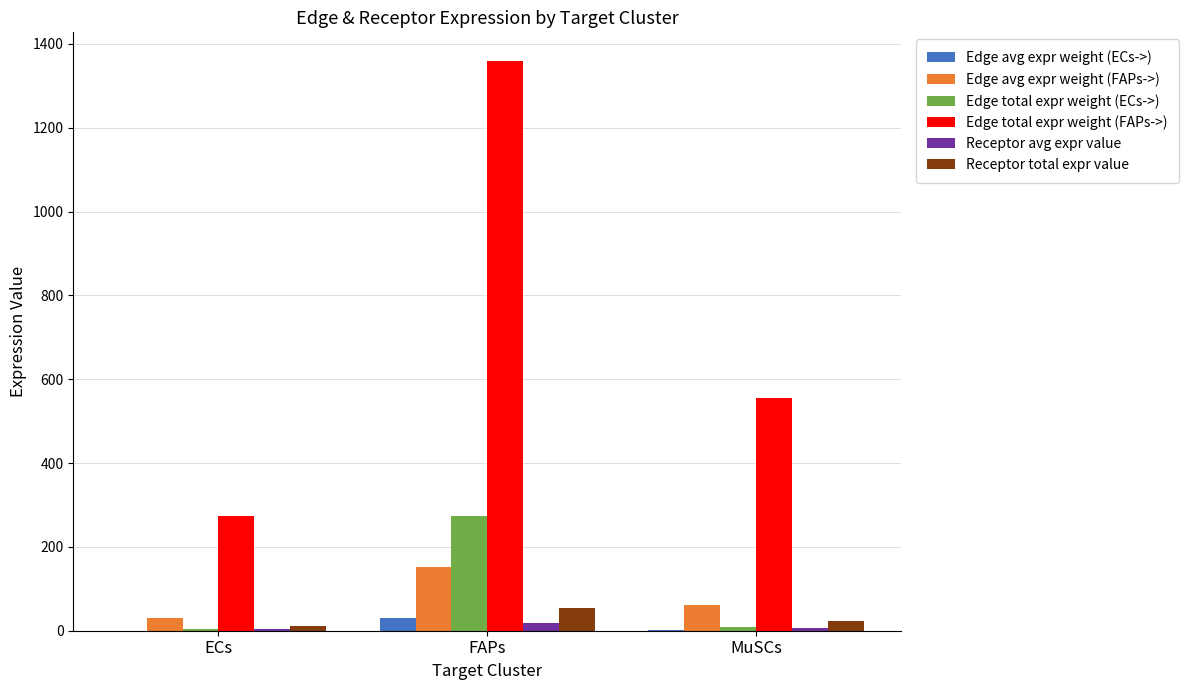

Which series has the largest total across all categories?

Edge total expr weight (FAPs->)